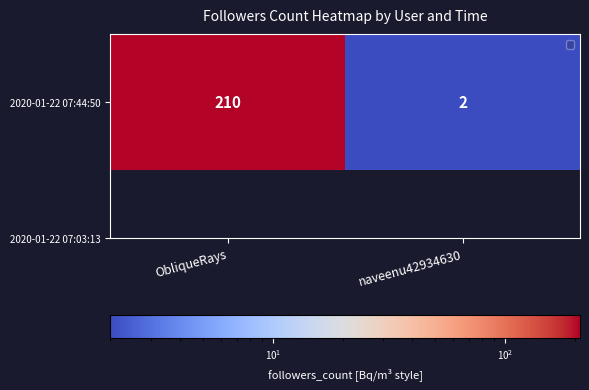

Is it true that the value at naveenu42934630 is 1?

False